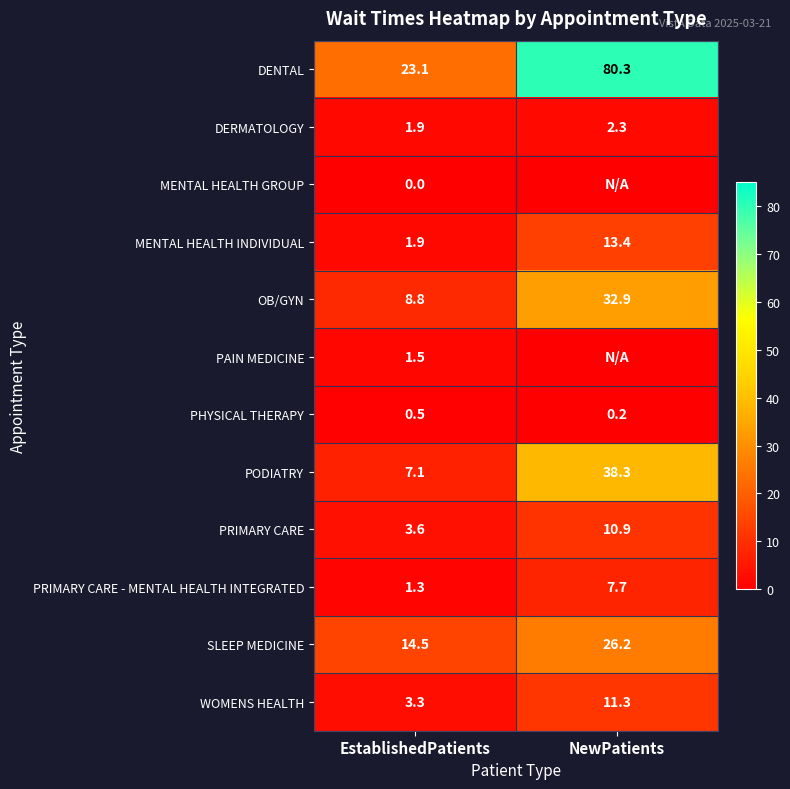

Read the PHYSICAL THERAPY value at NewPatients.

0.2